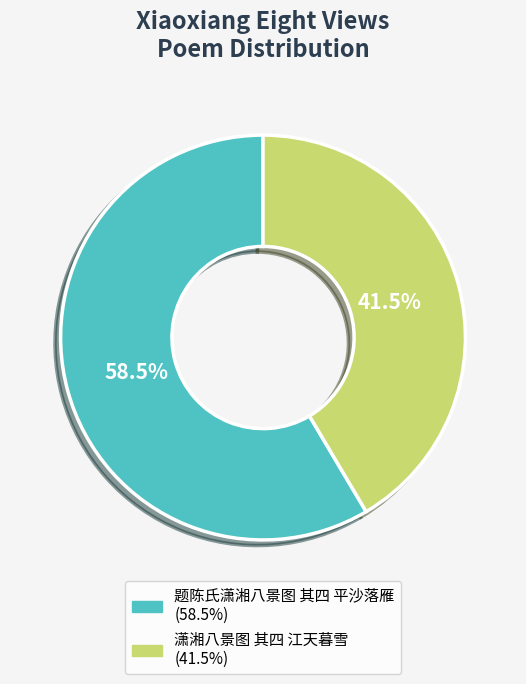

Count the number of slices in the pie.

2